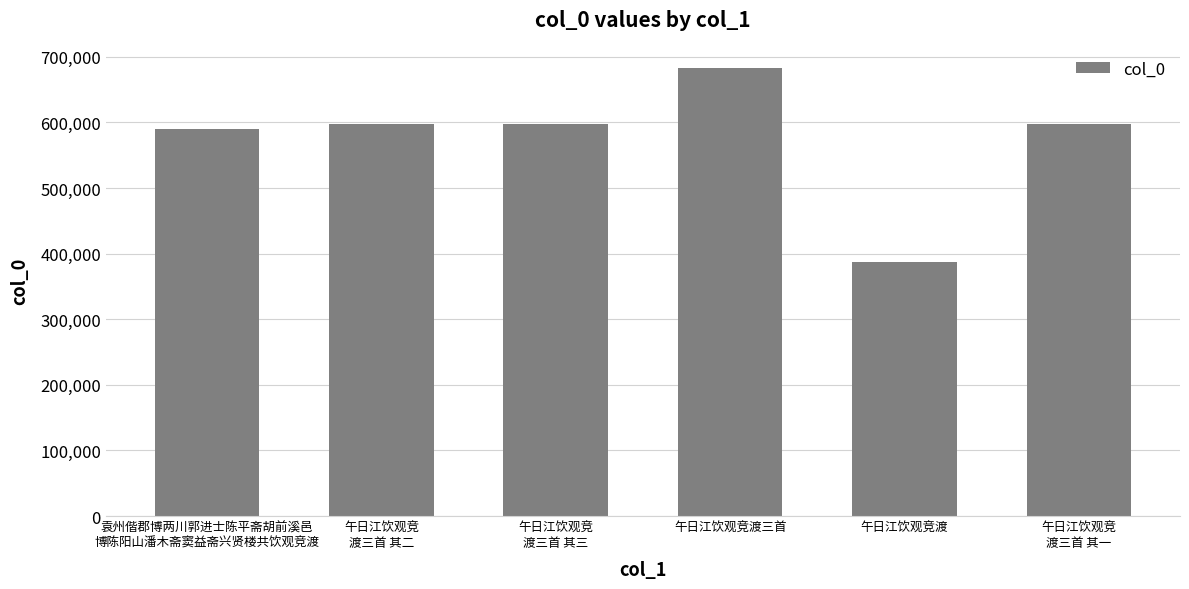

What is the value of the 1st bar from the left?

590664